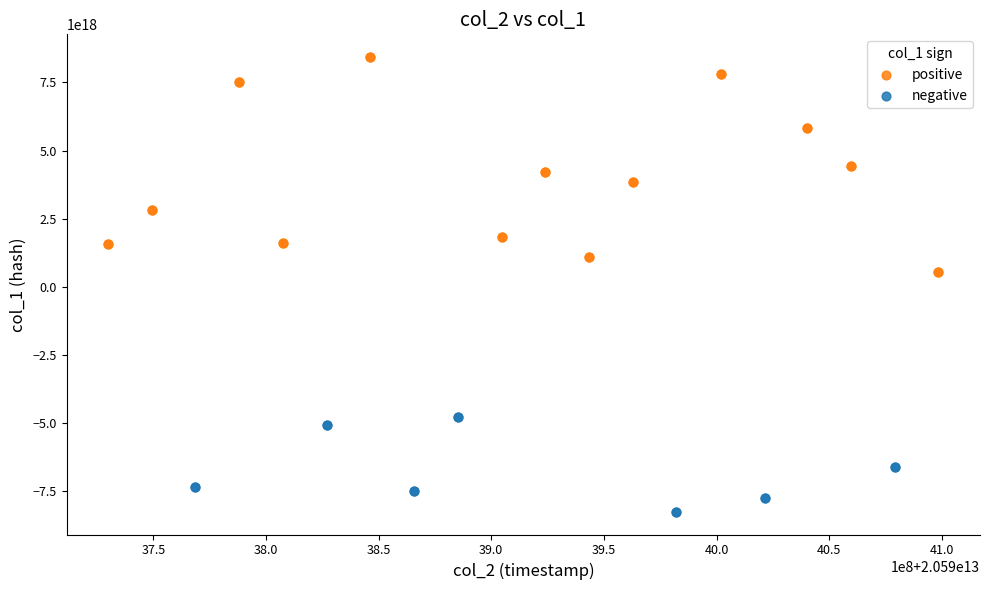

Which series reaches the maximum Y coordinate?

positive